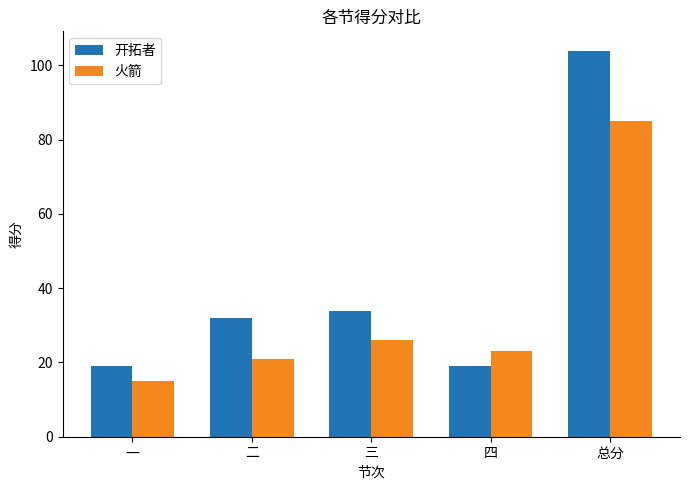

Which series has the largest range (max minus min)?

开拓者